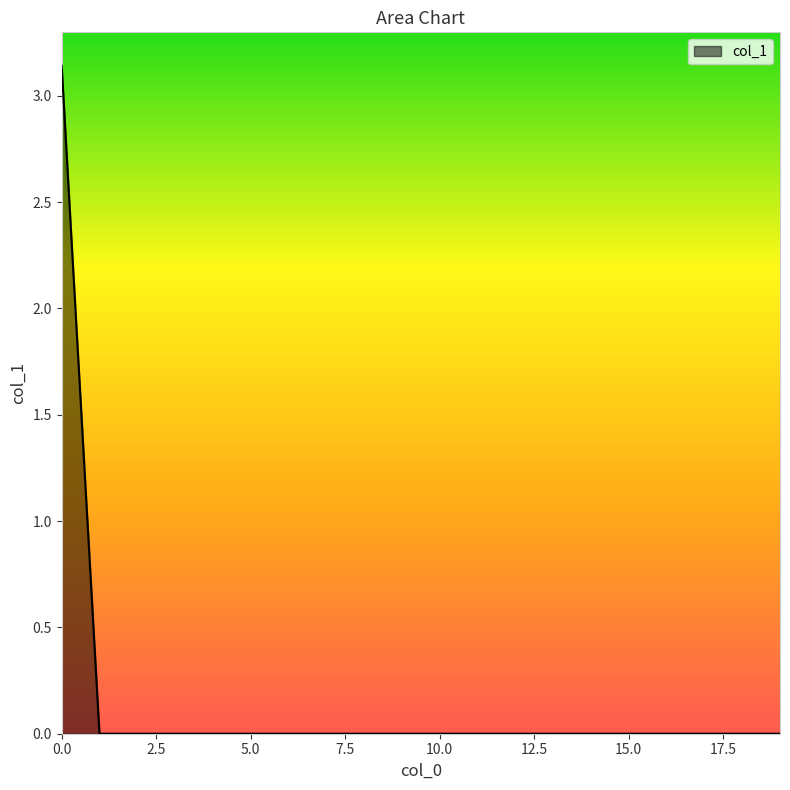

Rank the categories by value from lowest to highest.

4, 18, 19, 2, 1, 3, 5, 17, 14, 7, 8, 12, 16, 6, 10, 13, 11, 9, 15, 0